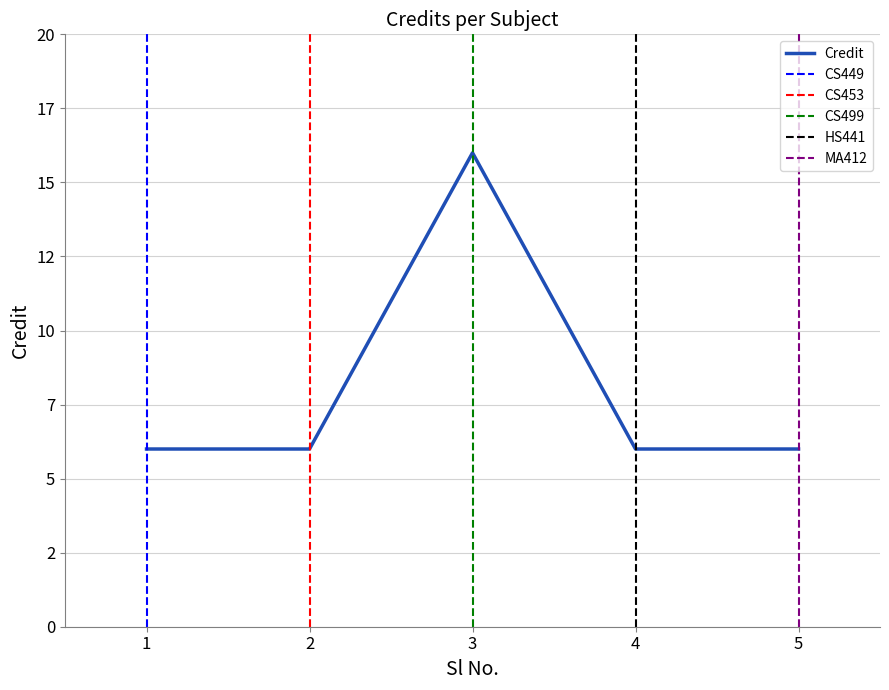

Between 5 and 4, which is larger?

5